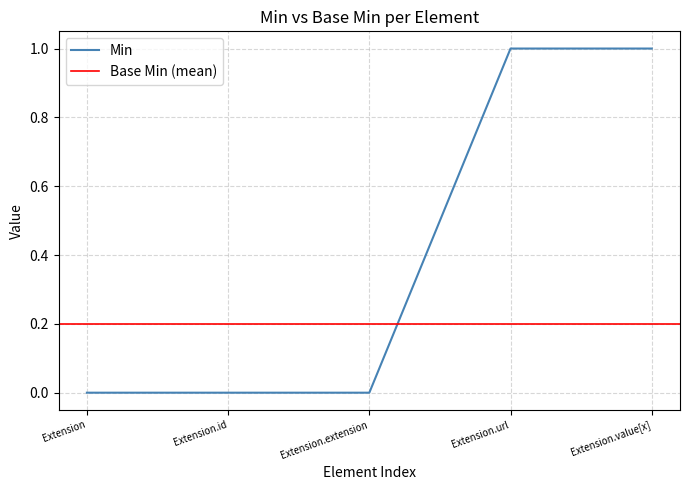

Reading left to right, what are all the values shown in this chart?

Extension=0	Extension.id=0	Extension.extension=0	Extension.url=1	Extension.value[x]=1